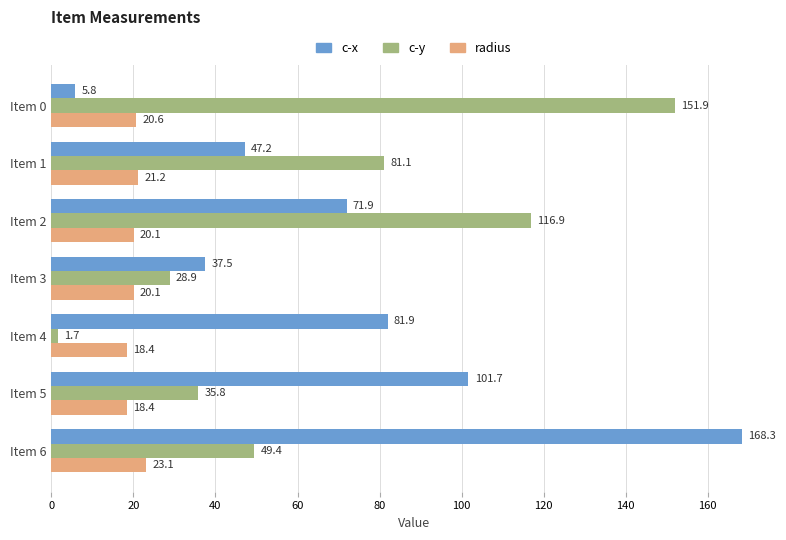

Rank the categories by c-x value from lowest to highest.

Item 0, Item 3, Item 1, Item 2, Item 4, Item 5, Item 6